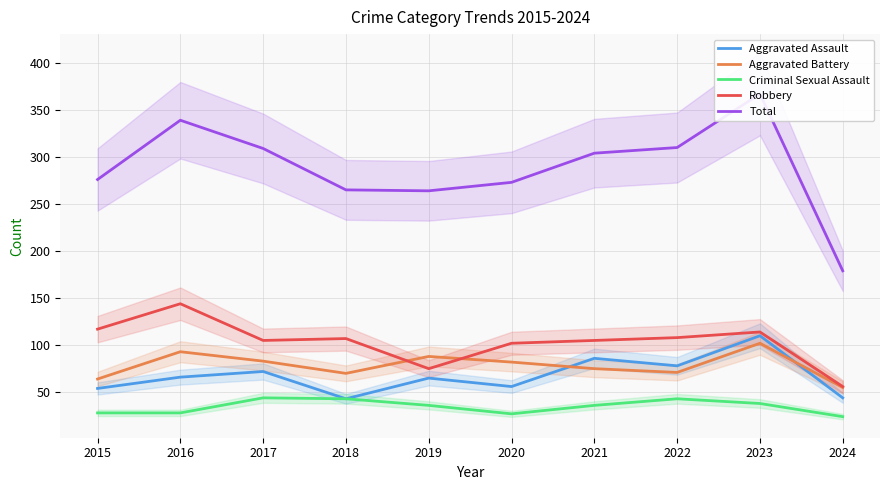

Does the chart have visible grid lines?

Yes